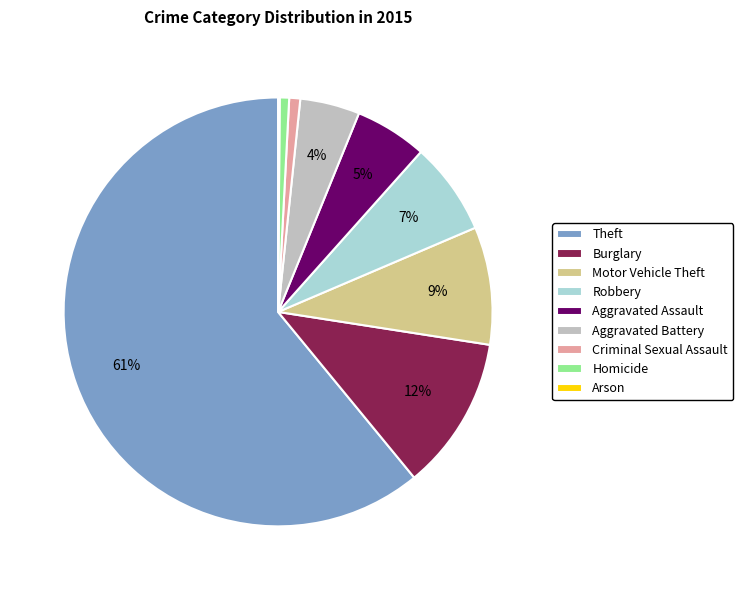

To the nearest percent, what is the difference between the Robbery and Aggravated Assault slice percentages?

2%